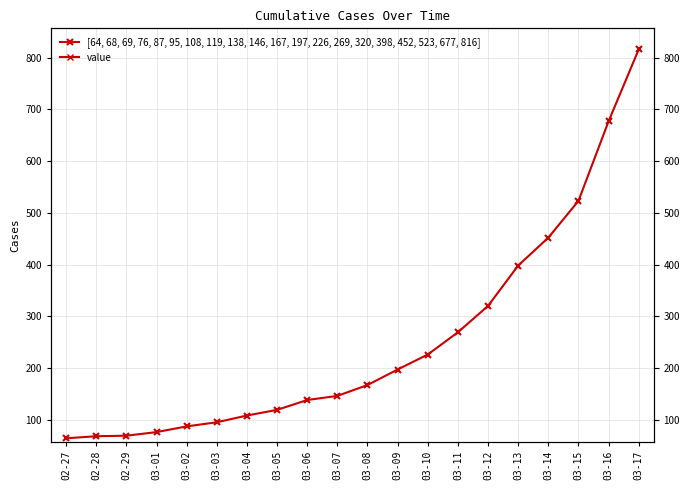

What is the difference between the maximum and minimum values?

752